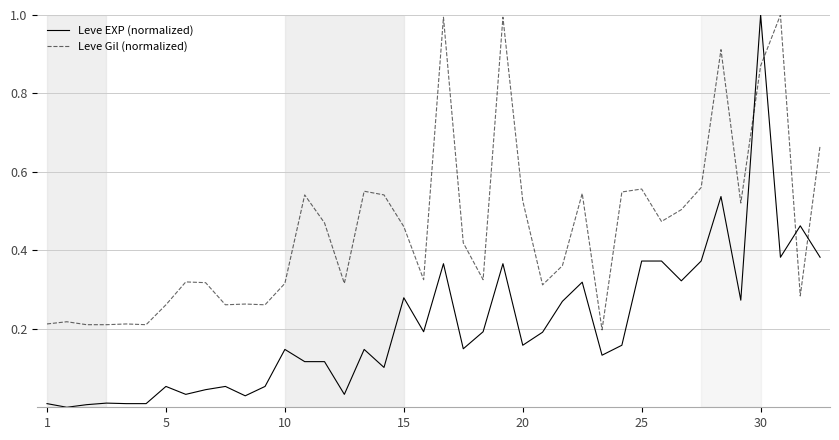

Which series has the largest total across all categories?

Leve Gil (normalized)